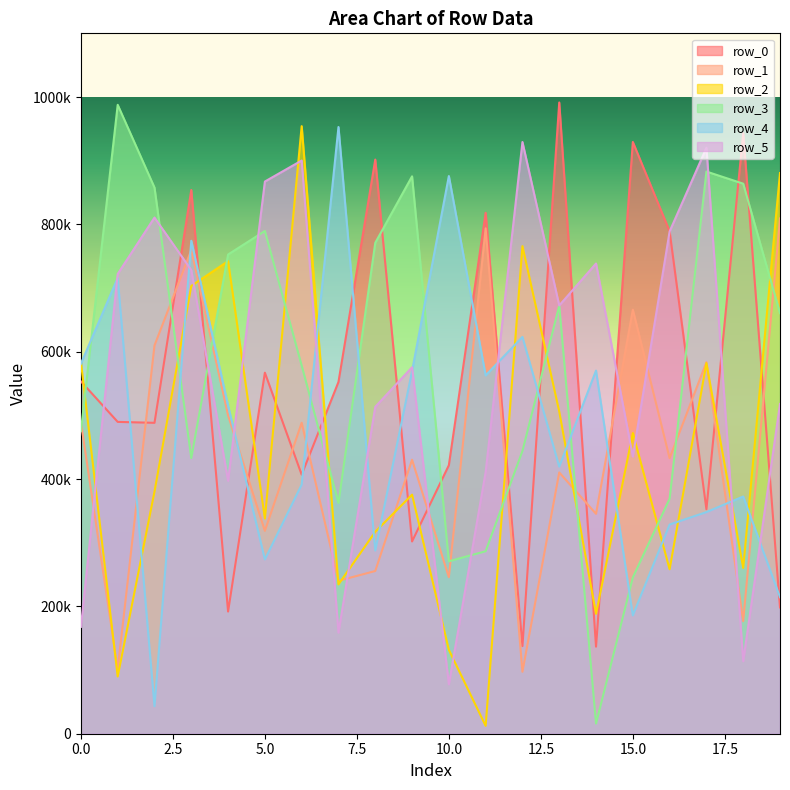

Is it true that row_5 equals 867252 at 5?

True